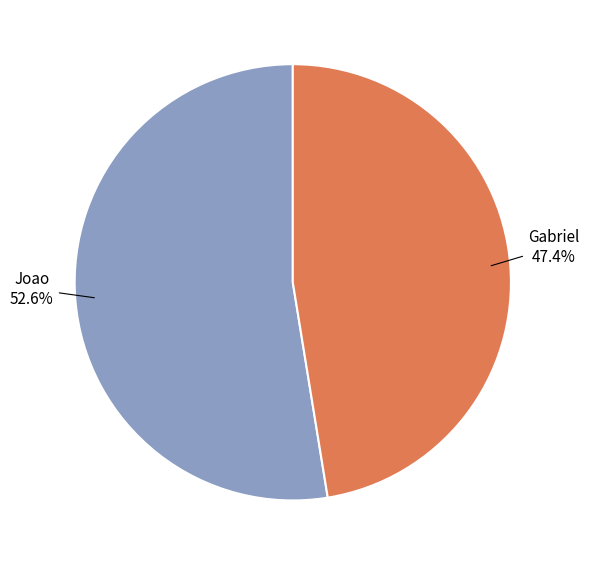

To the nearest percent, what is the combined percentage of Joao and Gabriel?

100%